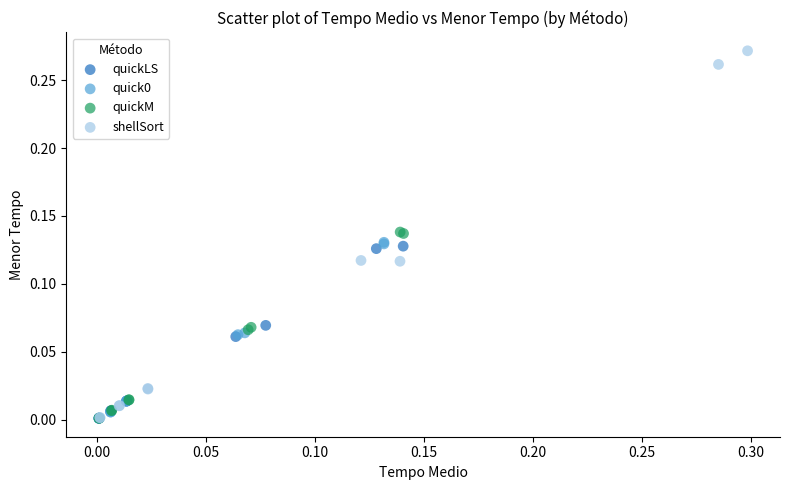

Which series has the largest Y range (max minus min)?

shellSort